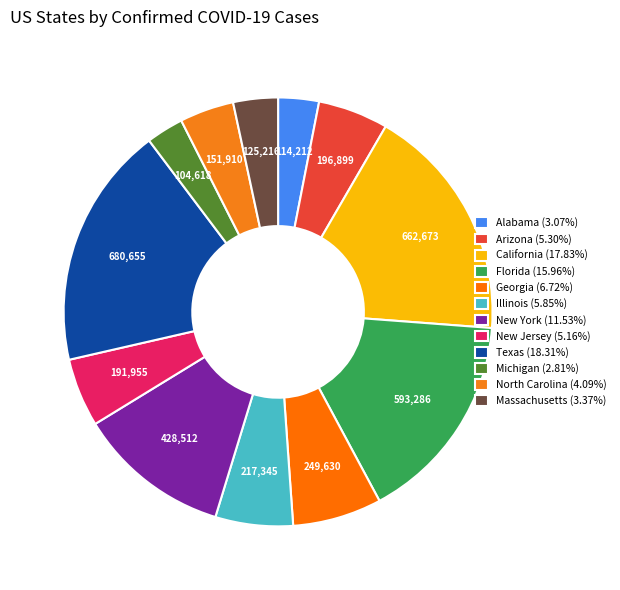

What is the largest slice in the pie chart?

Texas